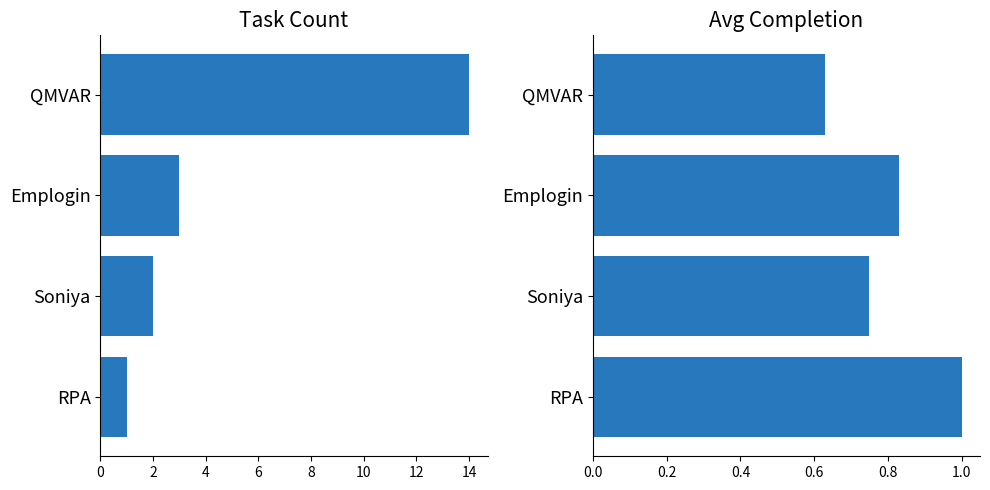

How many data points in Task Count are above 3?

1